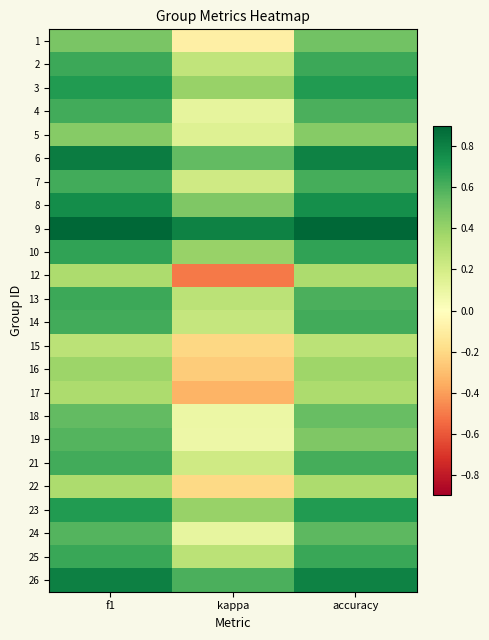

At which category does the chart reach its minimum across all series?

kappa